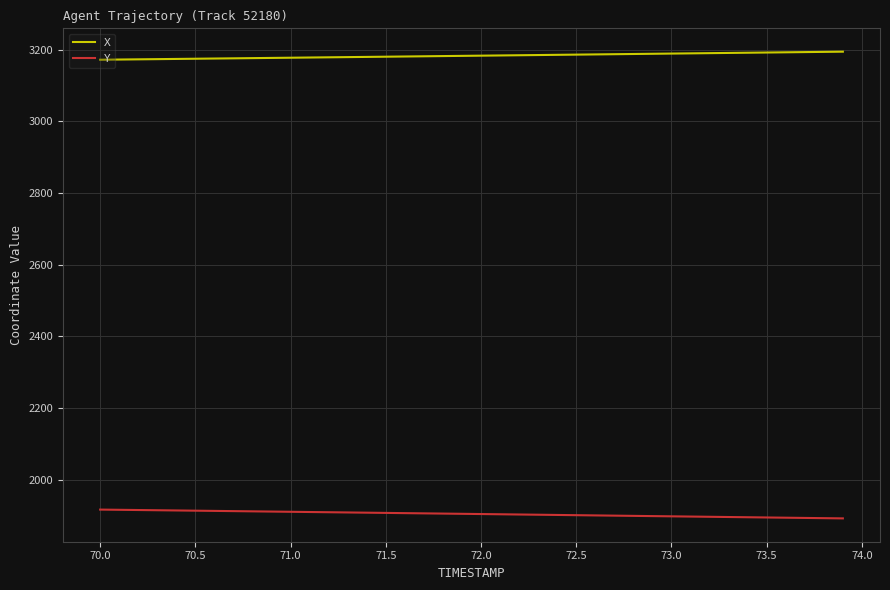

List the series in order of their peak value, highest first.

X, Y